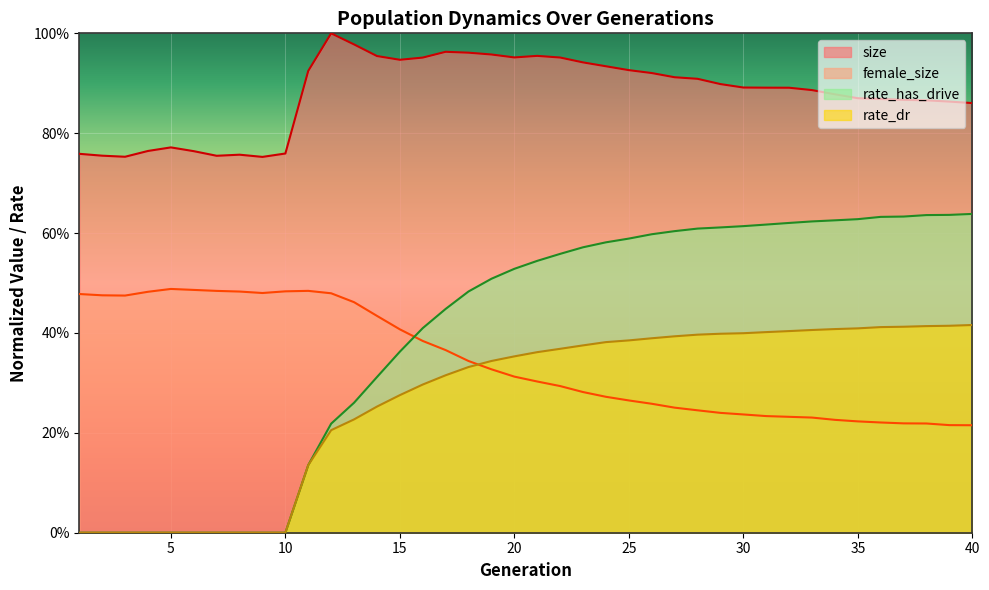

How many times do female_size and rate_has_drive cross each other?

1